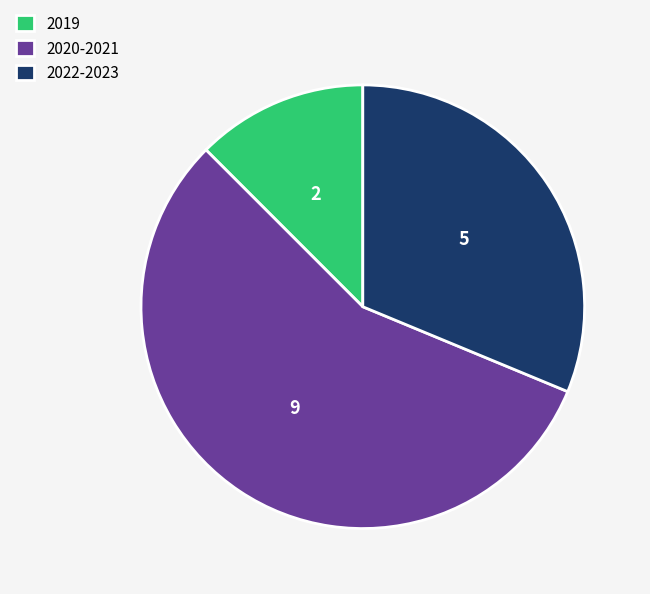

Is 2019 the majority of the pie?

No